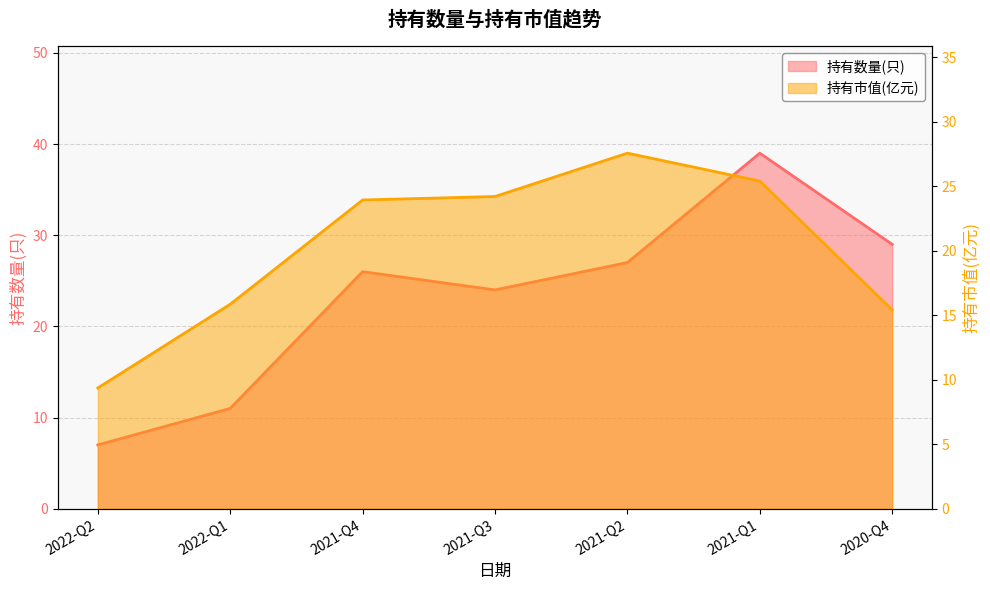

How many data points does each series have?

7